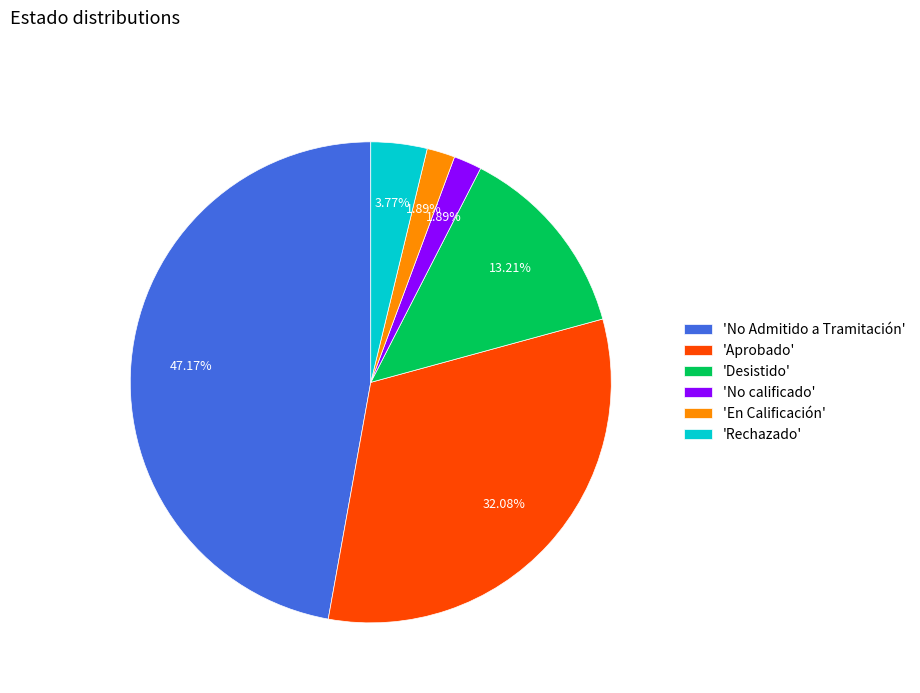

Do 'Desistido' and 'No Admitido a Tramitación' together represent more than half of the pie?

Yes